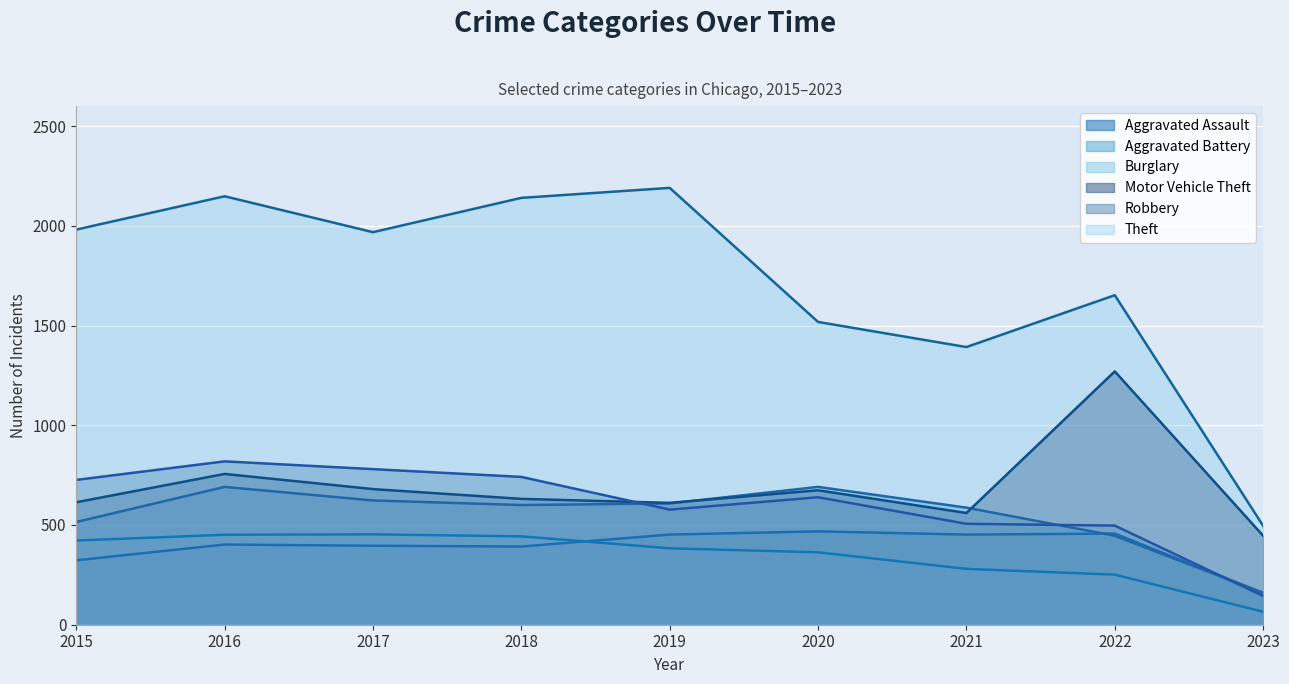

What is the maximum value shown in the chart?

2190